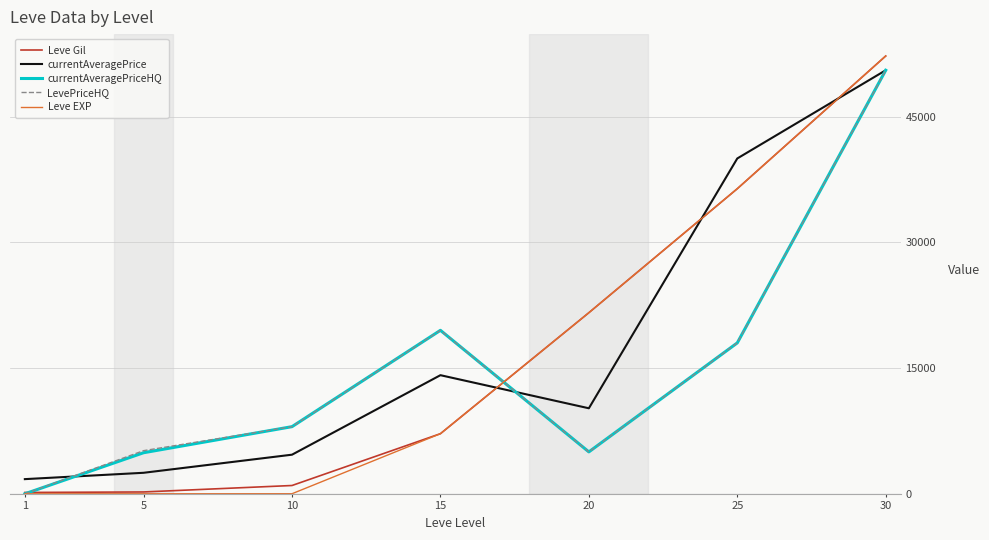

Is it true that Leve Gil equals 21600 at 20?

True